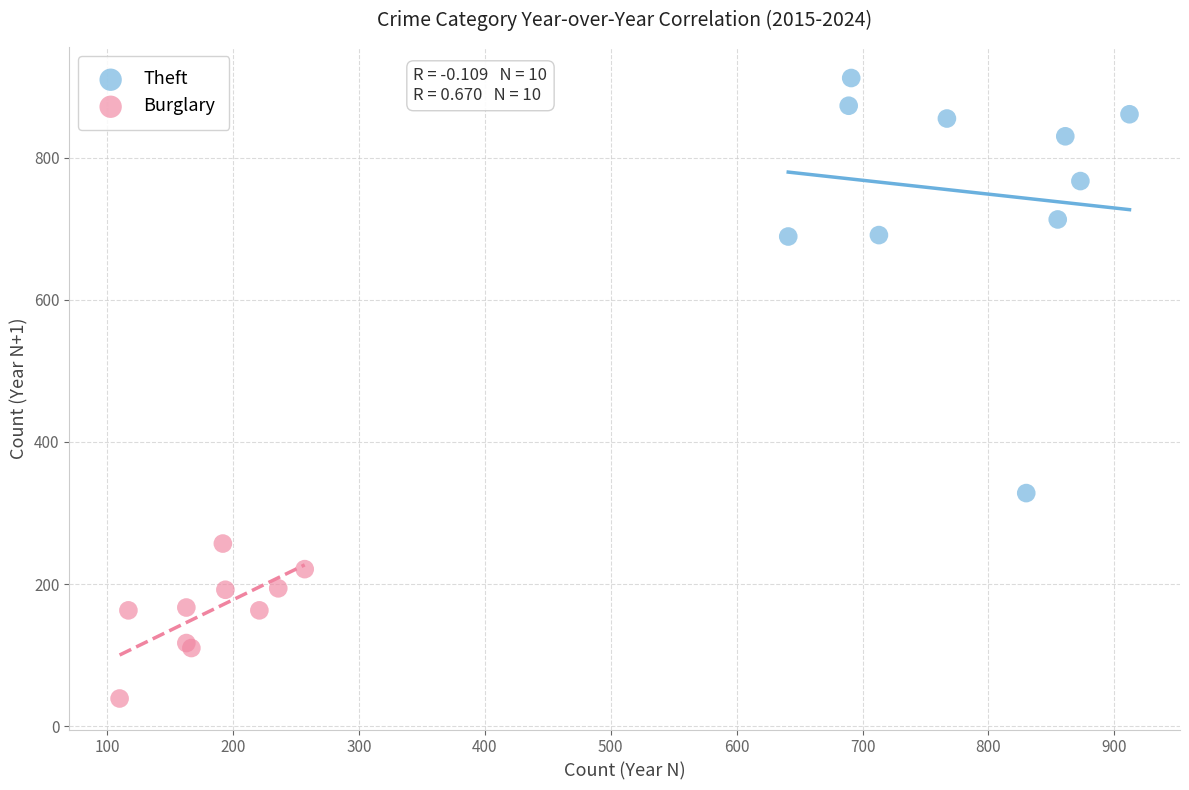

Which series contains the lowest Y value?

Burglary